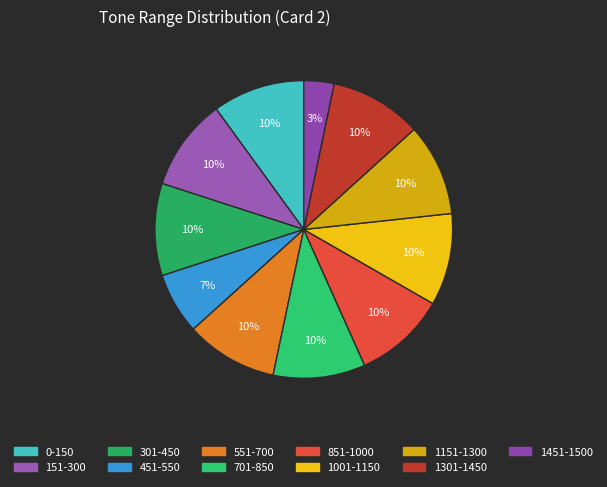

How many segments does this pie chart have?

11